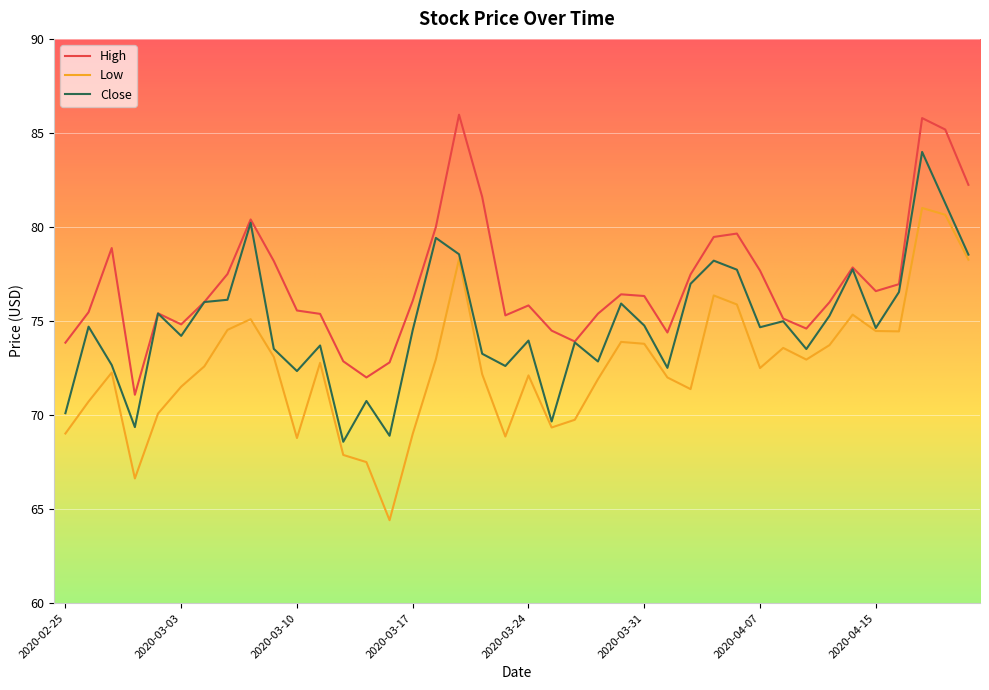

Which series has the largest range (max minus min)?

Low